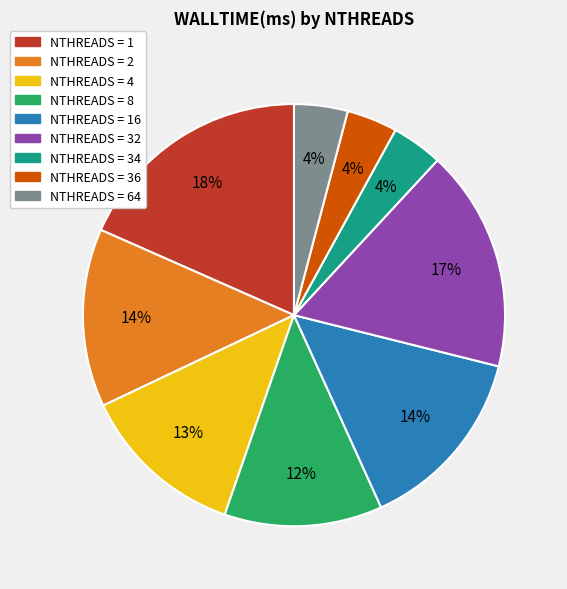

Is there any slice that represents more than half of the pie?

No